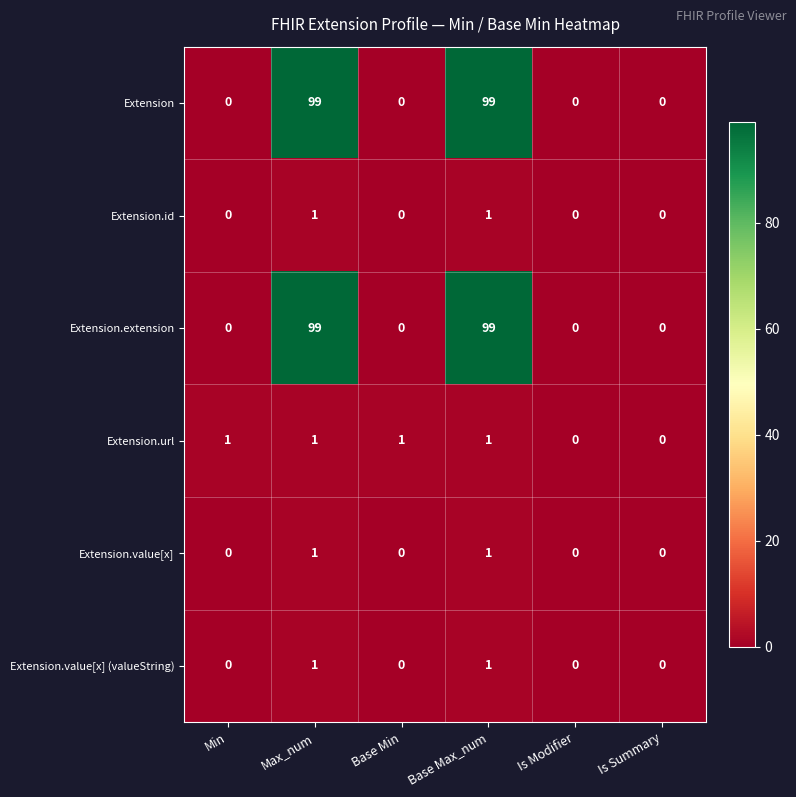

Is it true that Extension.url equals 1 at Max_num?

True